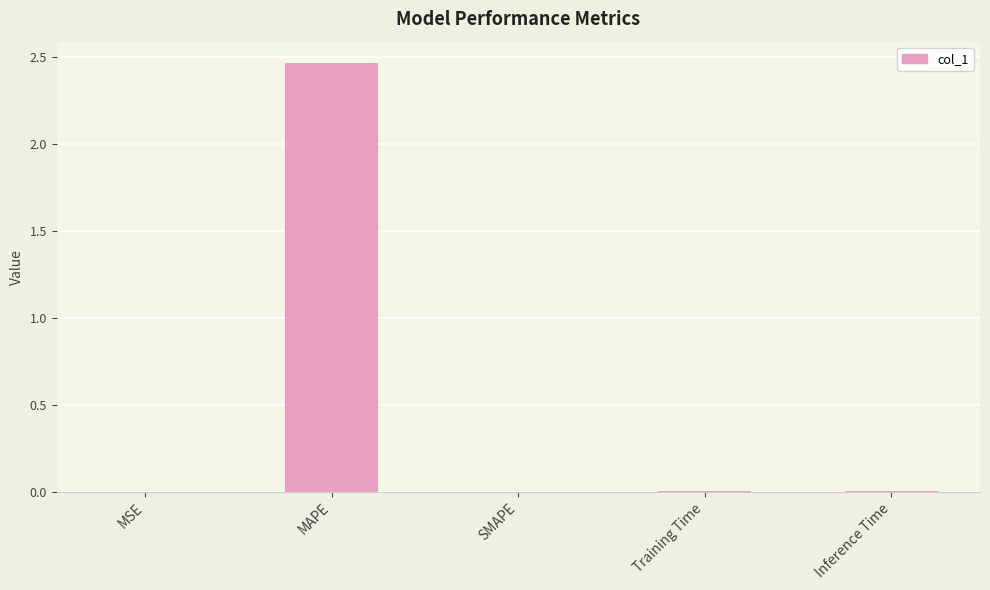

The value at SMAPE is 0.0. True or false?

True